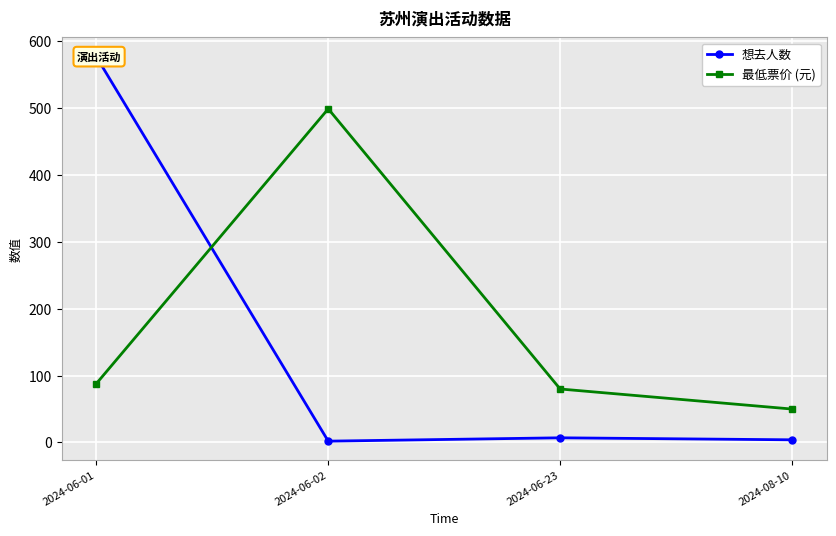

Between 2024-06-23 and 2024-06-02, which is larger?

2024-06-23